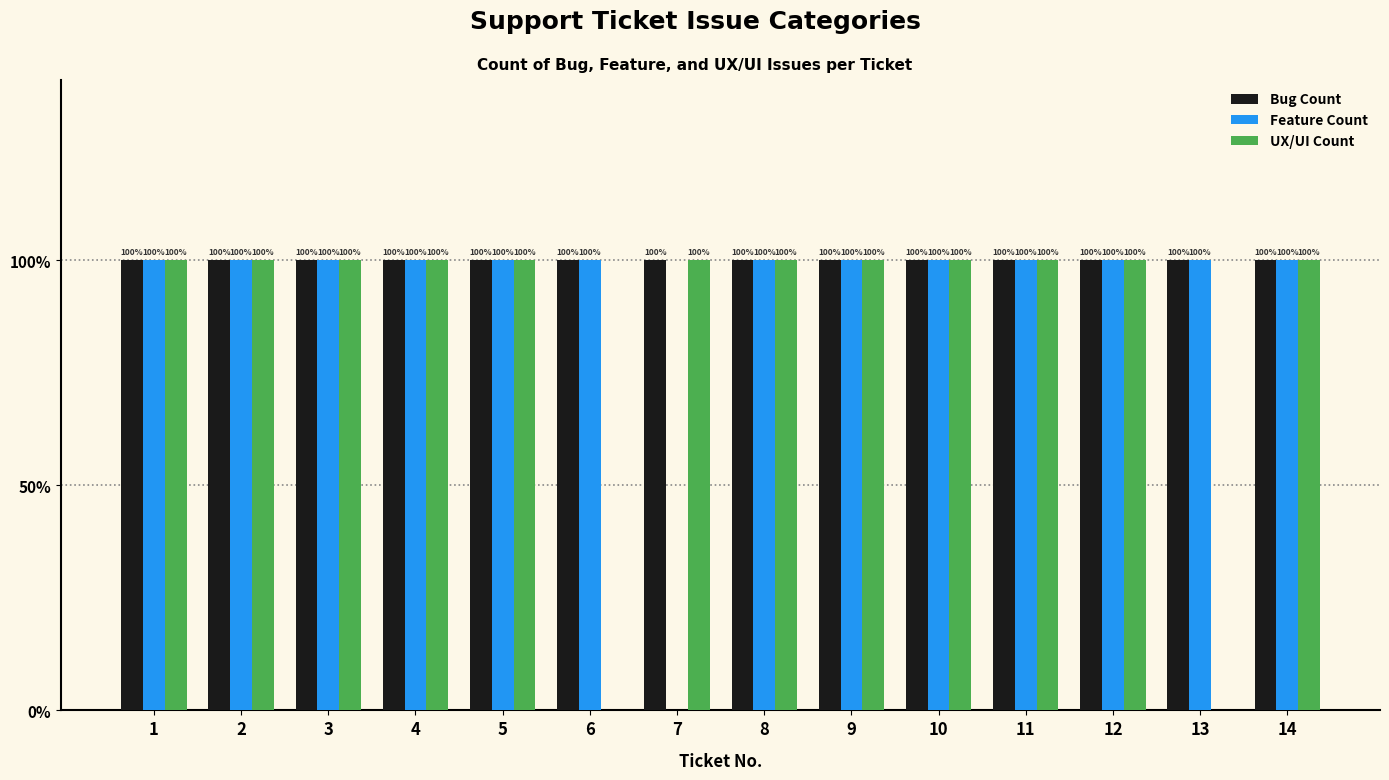

Which series changed the most between 7 and 12?

Feature Count